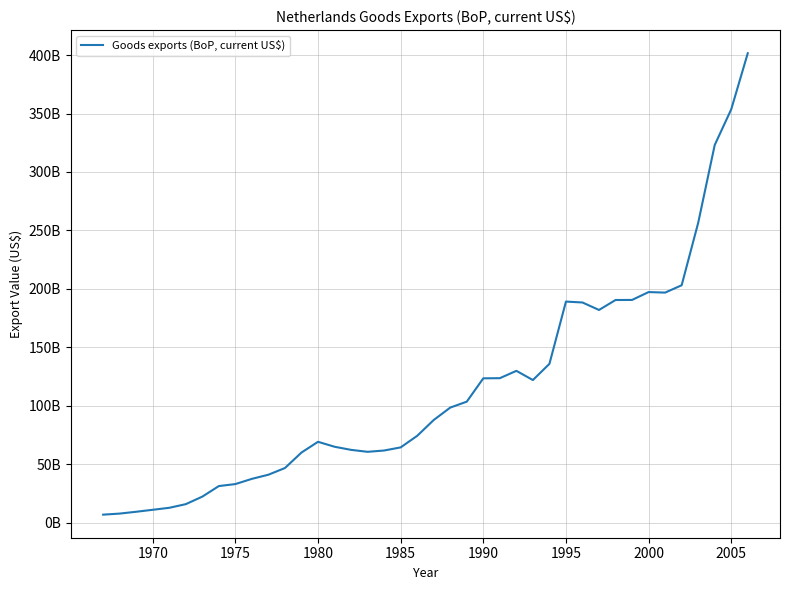

What is the difference between the maximum and minimum values?

394675205396.0